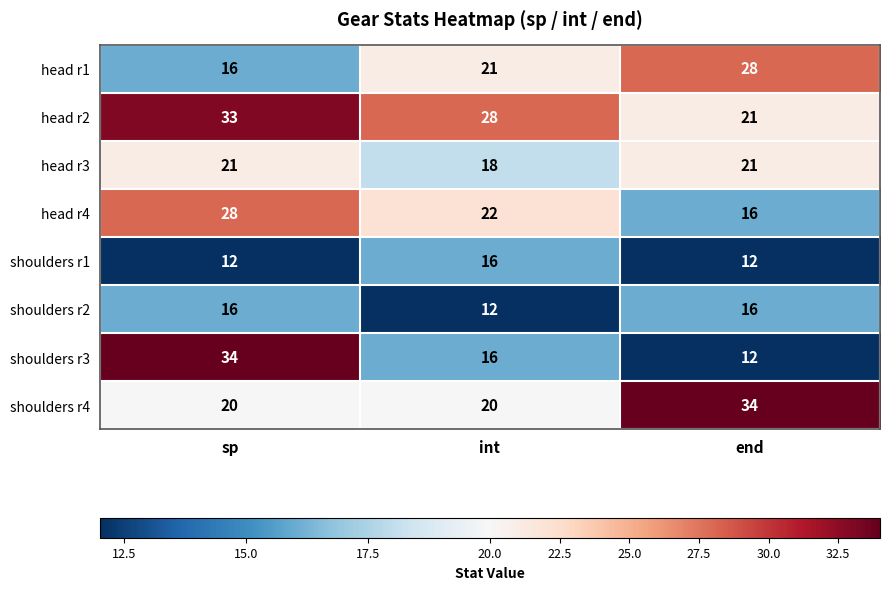

What is the difference between the shoulders r3 values at sp and int?

18